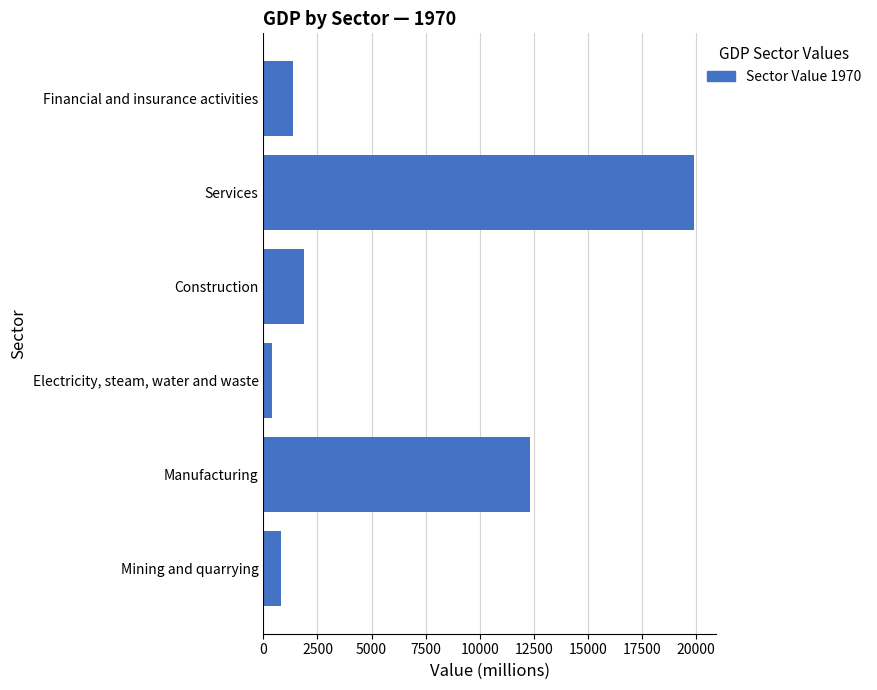

Reading bottom to top, list all the values displayed in this chart.

831.0	12322.0	375.0	1891.0	19915.8	1376.0